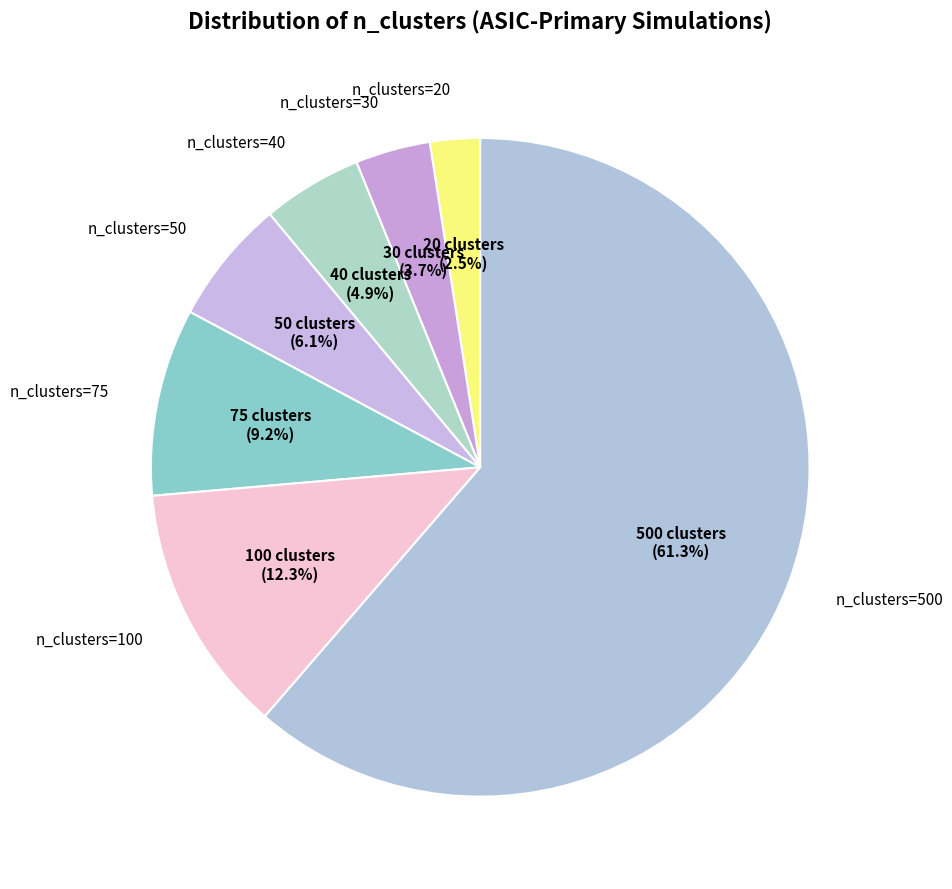

What is the largest slice in the pie chart?

n_clusters=500